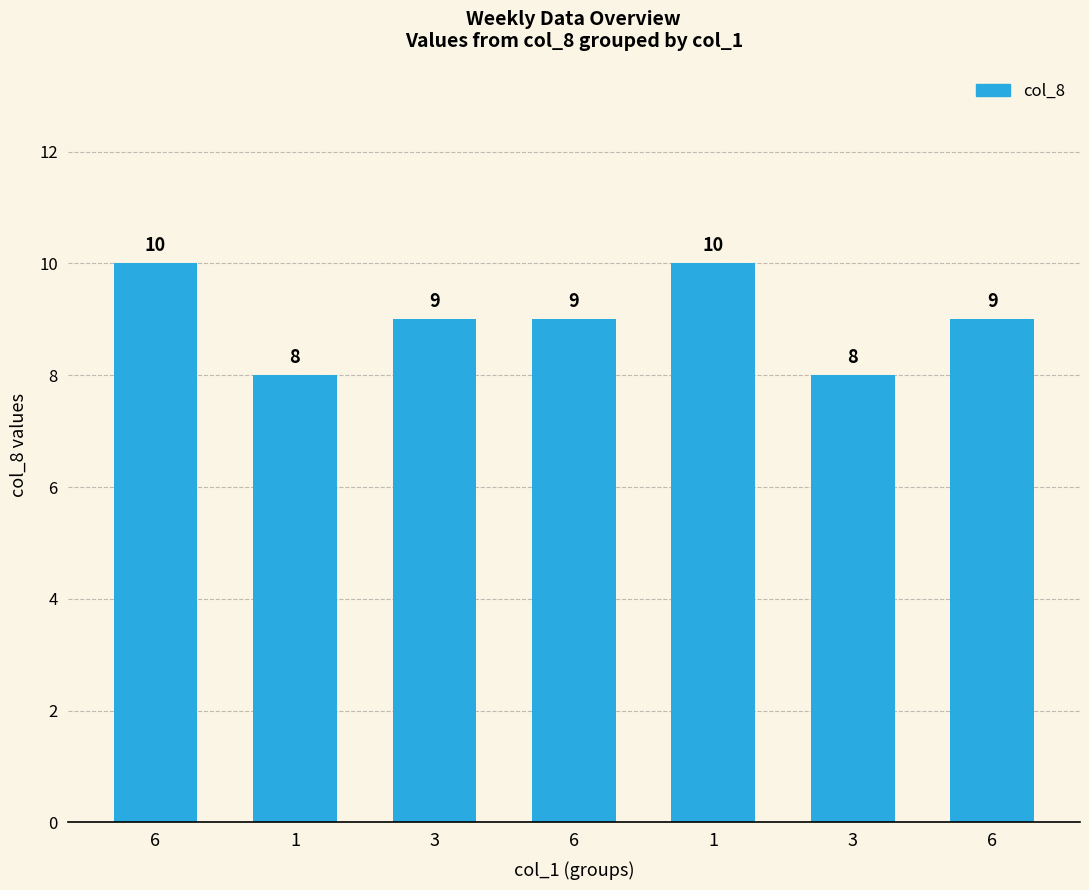

How many values are below 9?

2